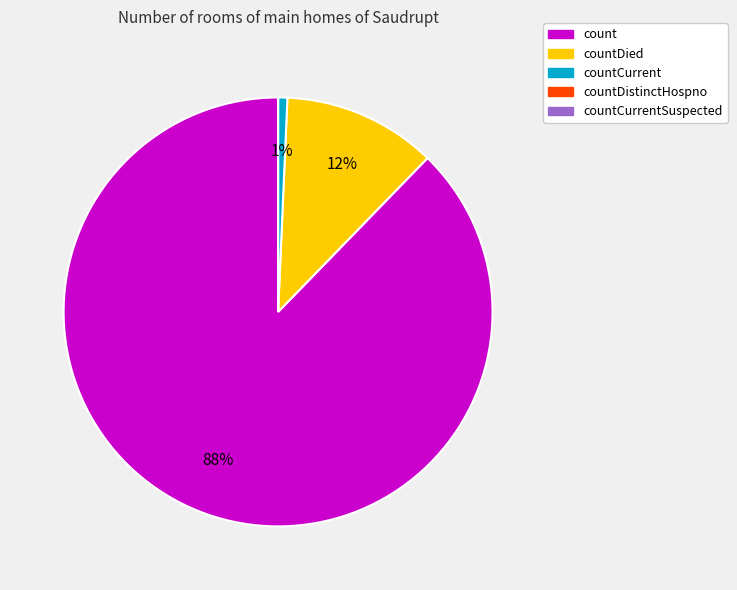

Is there any slice that represents more than half of the pie?

Yes